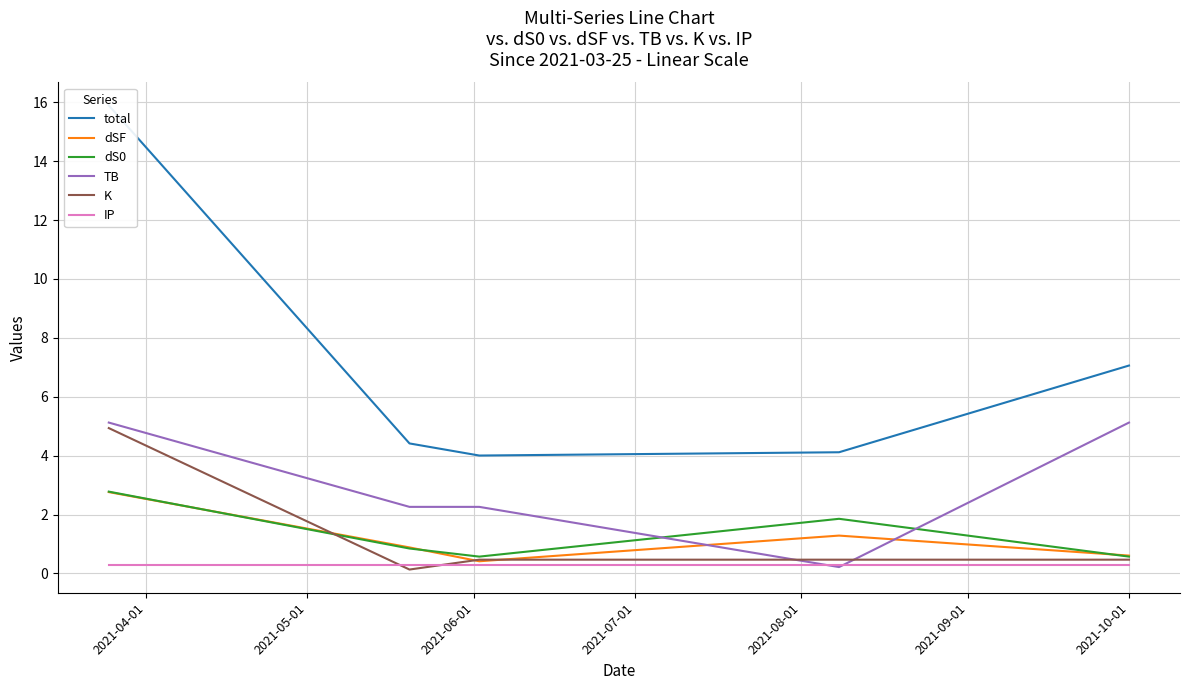

What is the value of the dSF point at the 4th from the left?

1.3